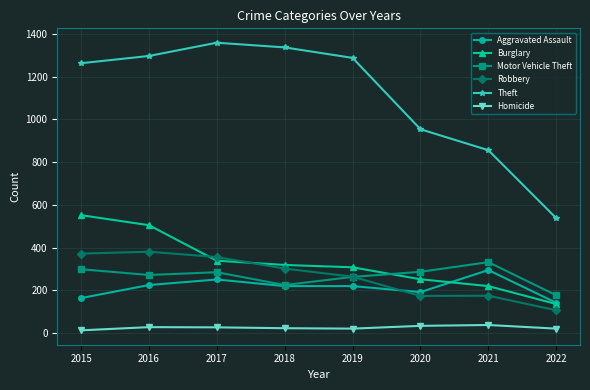

Is it true that Motor Vehicle Theft equals 332 at 2021?

True